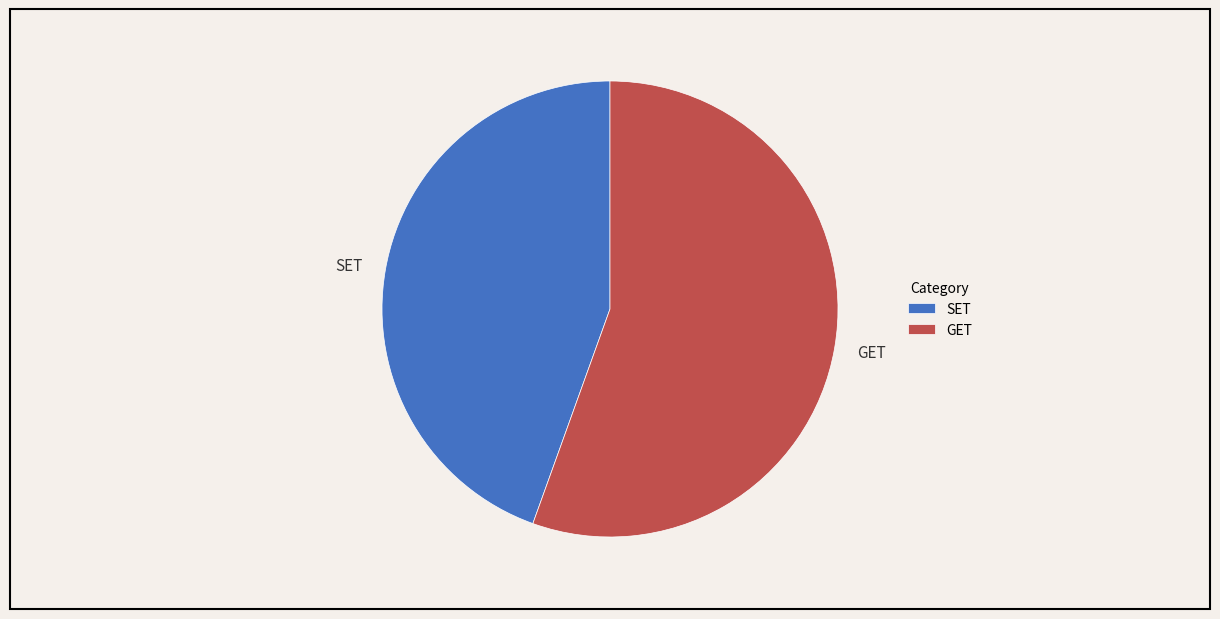

What is the ratio of the value at GET to the value at SET?

1.2